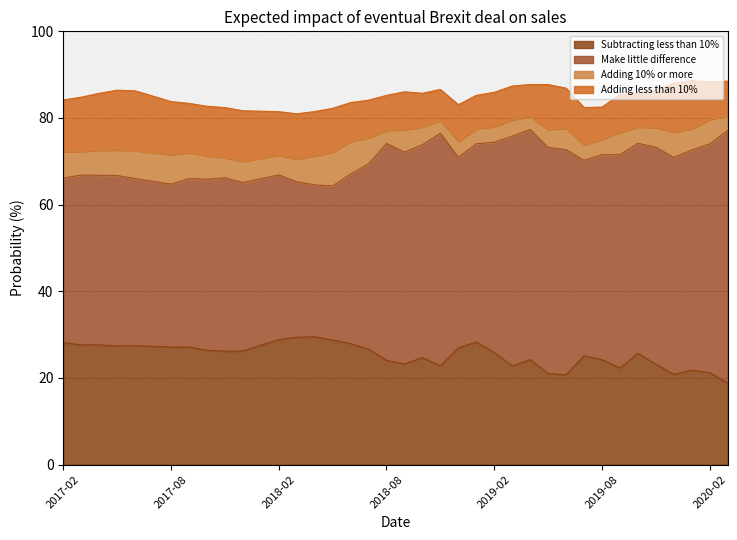

Reading left to right, what are all the values shown in this chart?

Subtracting less than 10%: 28.2	27.6	27.6	27.4	27.5	27.3	27.1	27.2	26.4	26.2	26.2	27.6	28.9	29.4	29.5	28.8	27.9	26.6	24.1	23.2	24.7	22.8	27.0	28.3	25.9	22.8	24.3	21.0	20.8	25.1	24.2	22.3	25.7	23.2	20.8	21.8	21.2	18.8
Make little difference: 38.0	39.2	39.1	39.3	38.5	38.1	37.6	38.9	39.4	40.0	38.9	38.4	38.0	35.9	35.0	35.6	39.1	42.8	50.1	48.9	49.1	53.7	44.0	45.8	48.5	53.0	53.1	52.2	51.9	45.1	47.3	49.3	48.5	50.1	50.0	50.8	52.8	58.3
Adding 10% or more: 6.1	5.5	5.8	5.9	6.5	6.6	6.8	6.0	5.4	4.7	4.9	4.7	4.6	5.2	6.7	7.8	7.5	6.0	3.0	5.2	4.1	2.9	3.6	3.5	3.6	3.7	3.0	4.1	4.9	3.6	3.6	5.1	3.8	4.5	5.8	4.9	5.6	3.5
Adding less than 10%: 11.9	12.5	13.2	13.8	13.8	13.0	12.3	11.4	11.5	11.5	11.7	10.9	10.0	10.4	10.2	10.1	9.0	8.7	8.1	8.8	7.8	7.2	8.5	7.7	7.9	7.8	7.4	10.4	9.3	8.6	7.4	8.7	7.8	8.7	11.4	11.1	8.7	7.9